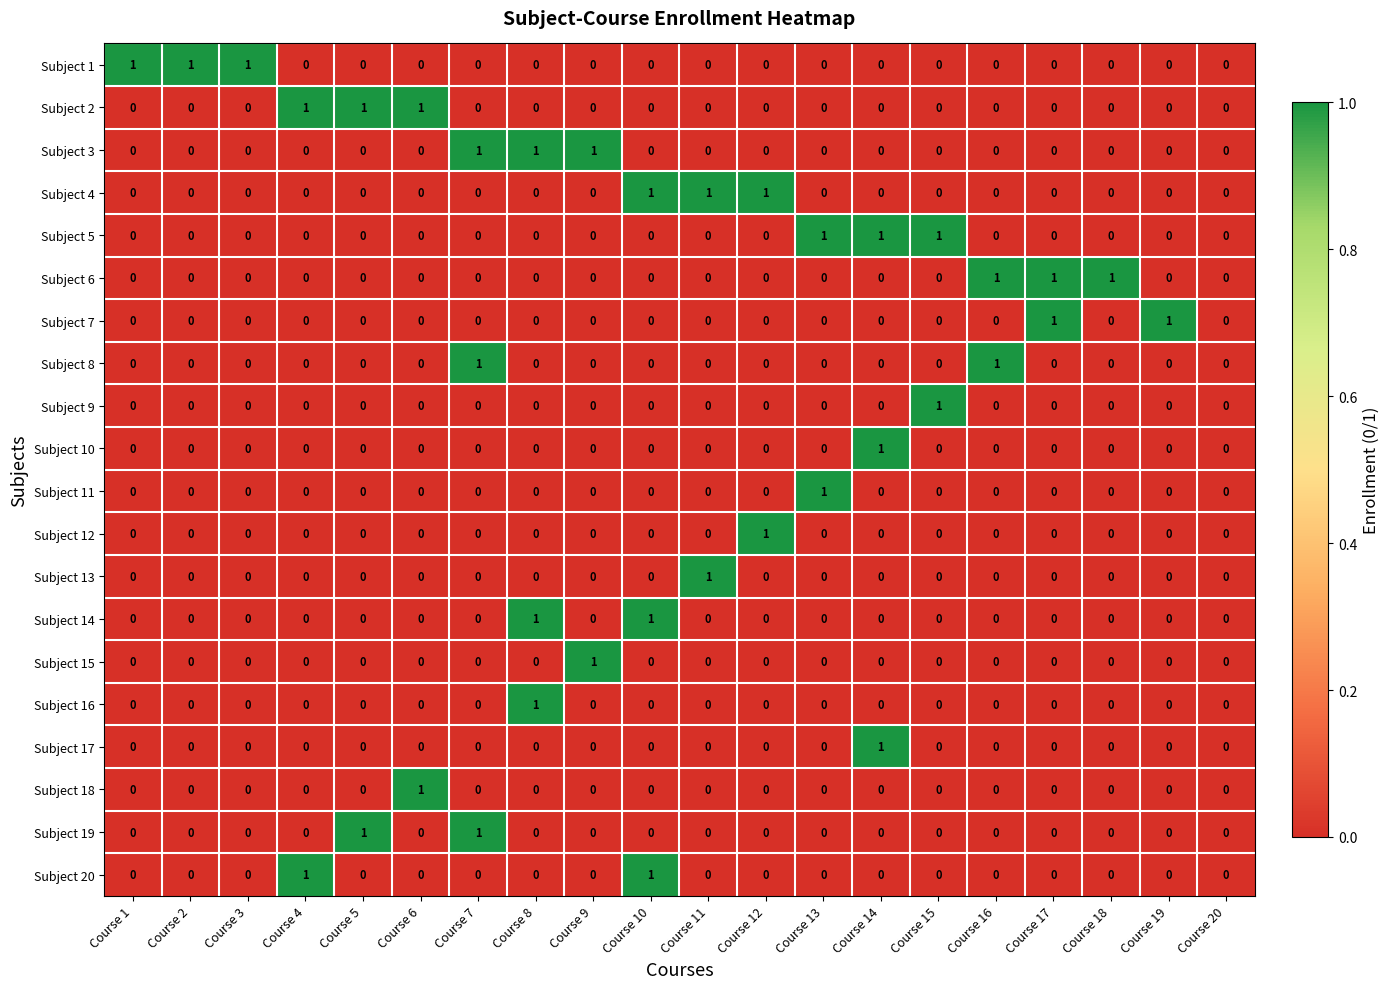

What is the sum of all Subject 6 values?

3